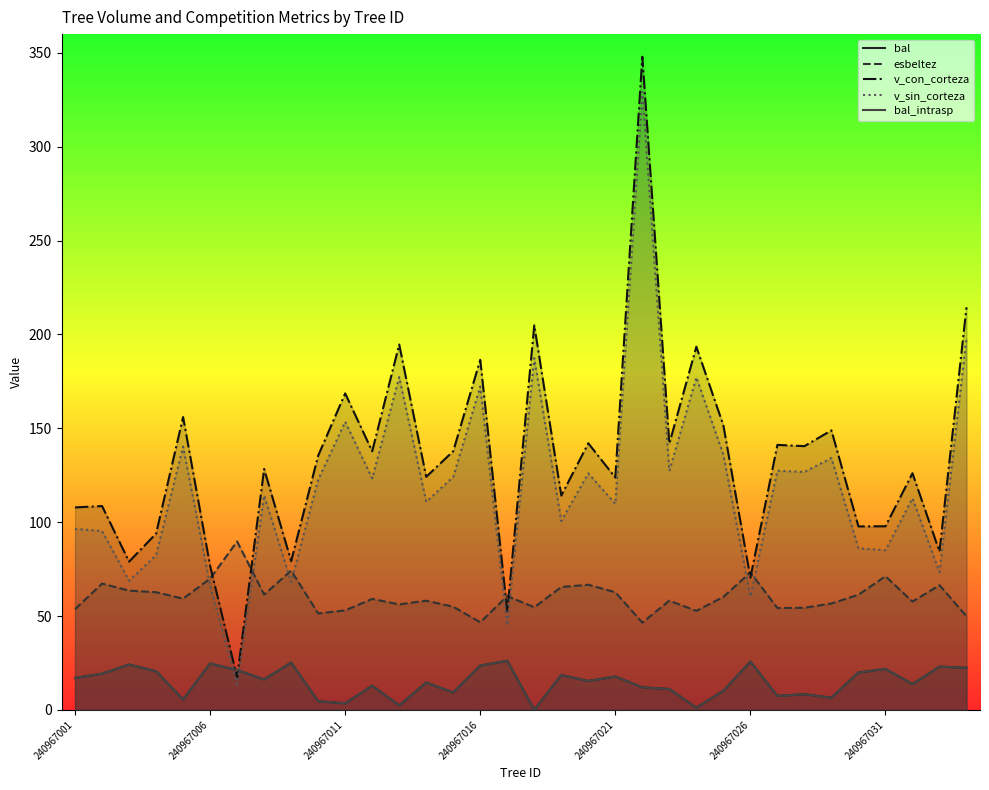

At how many categories does at least one series exceed 187?

5